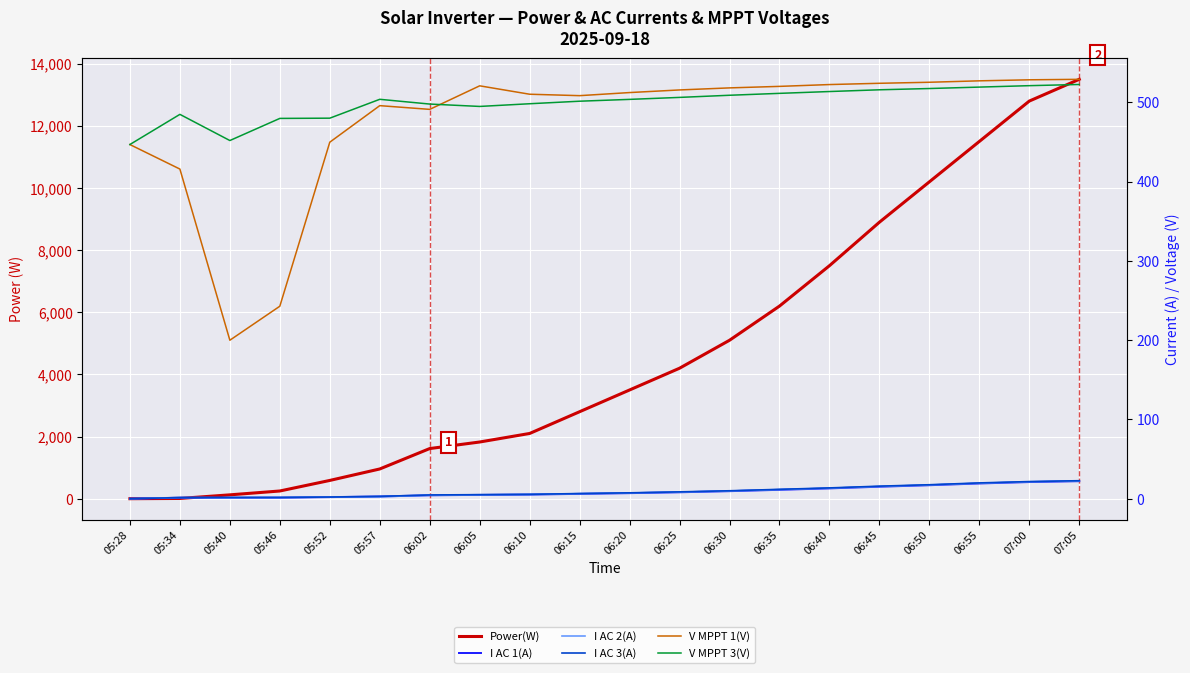

What are all the series names shown in the legend?

Power(W), I AC 1(A), I AC 2(A), I AC 3(A), V MPPT 1(V), V MPPT 3(V)